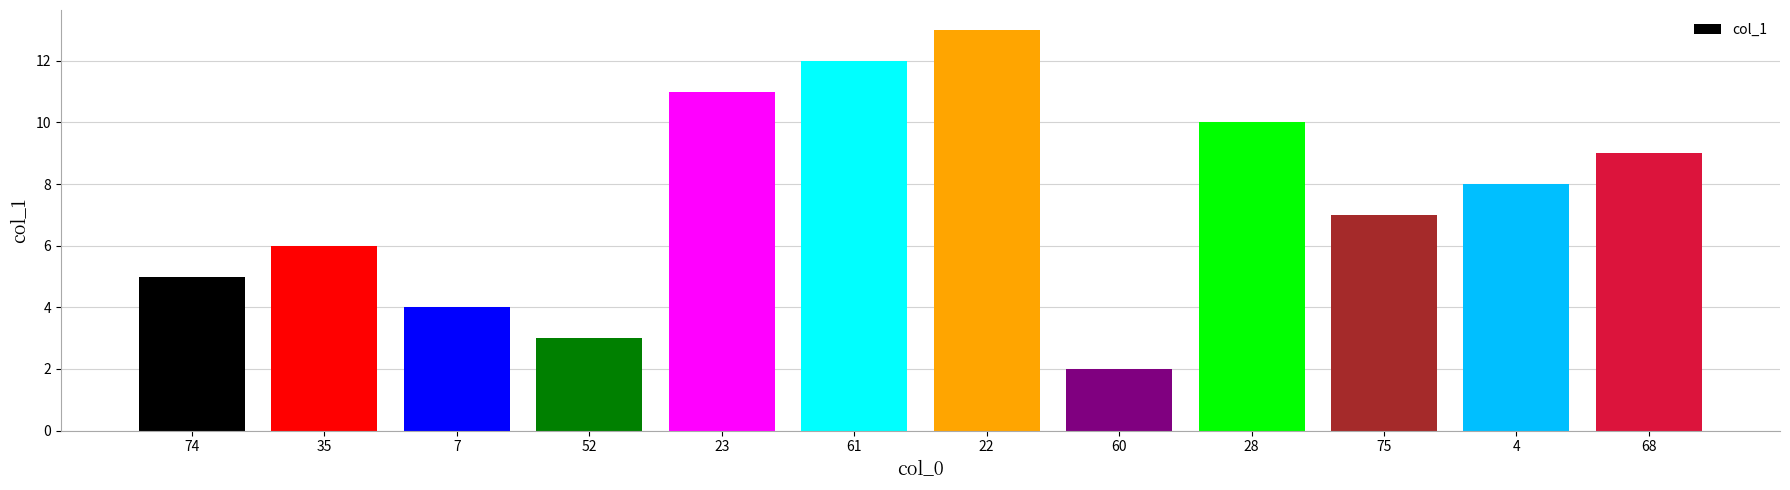

How many data points are less than 8?

6